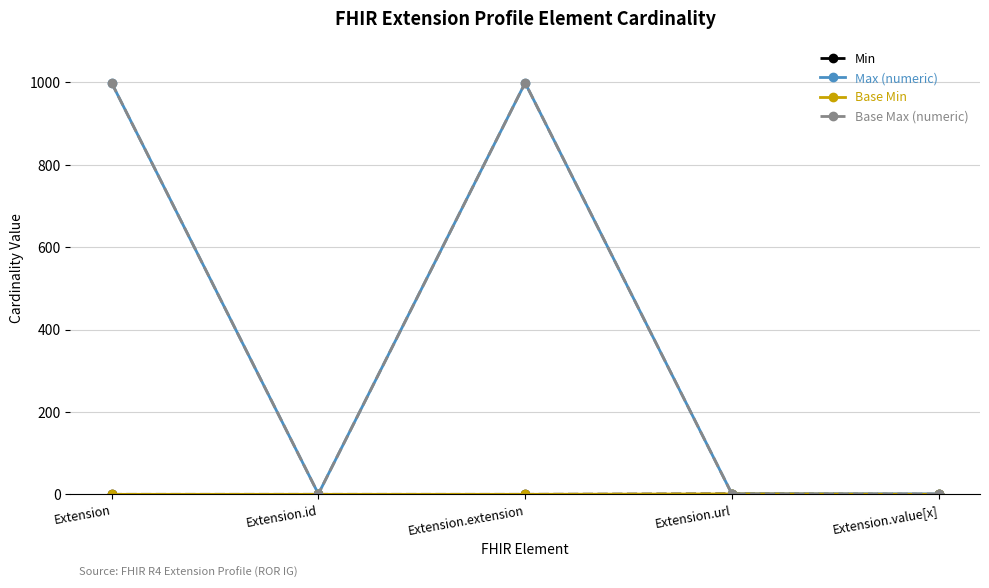

At which category is the sum across all series the highest?

Extension